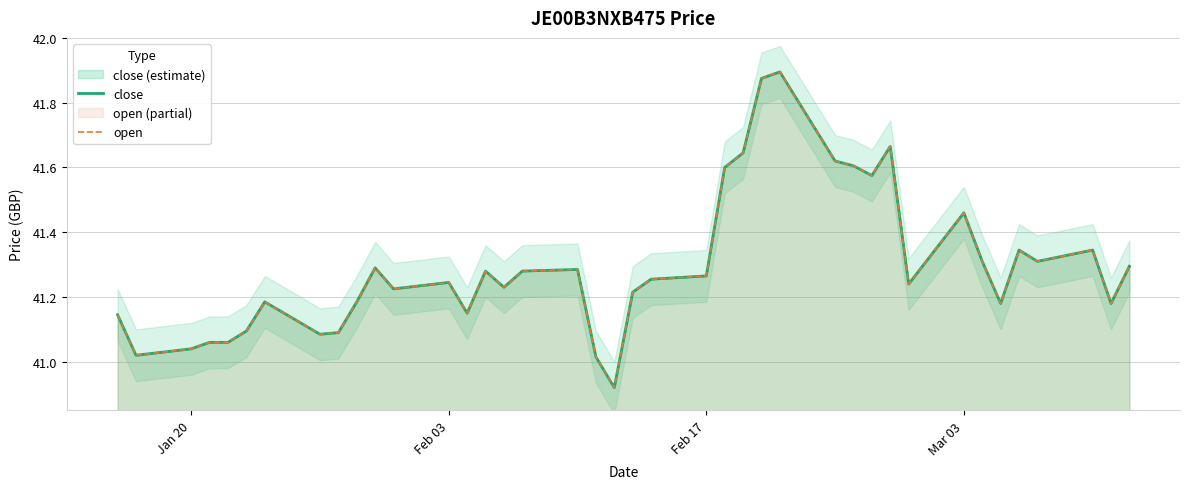

How many values in the close series are below 41?

1